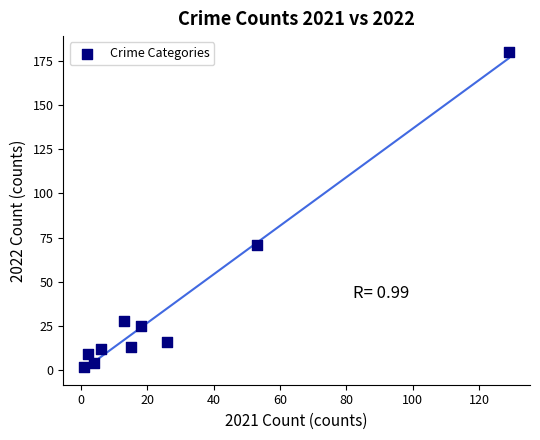

What Y value in the scatter plot is closest to 91?

71